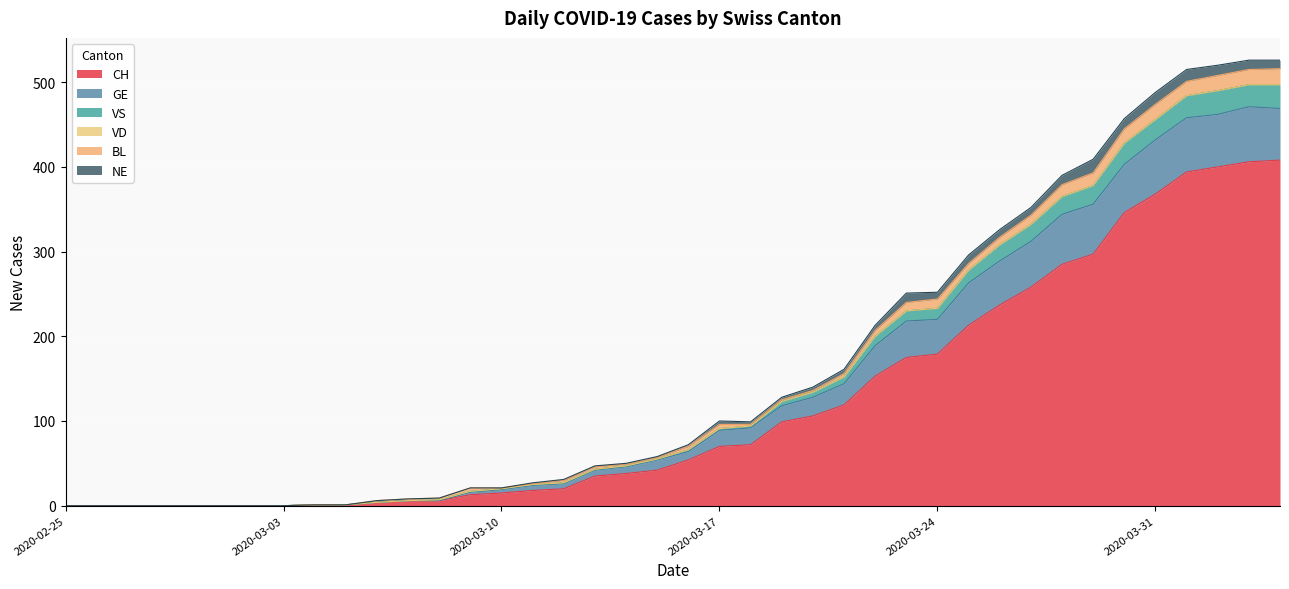

True or false: GE and VS intersect in this chart.

False